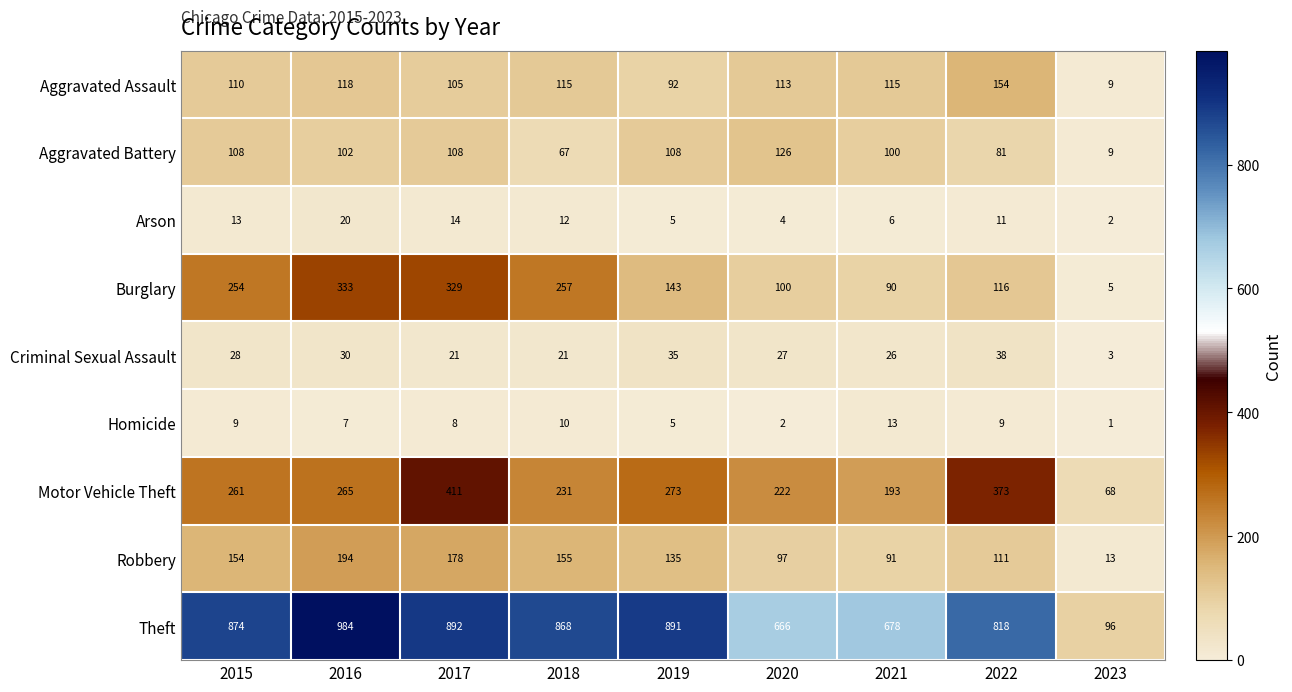

Which series changed the most between 2018 and 2020?

Theft